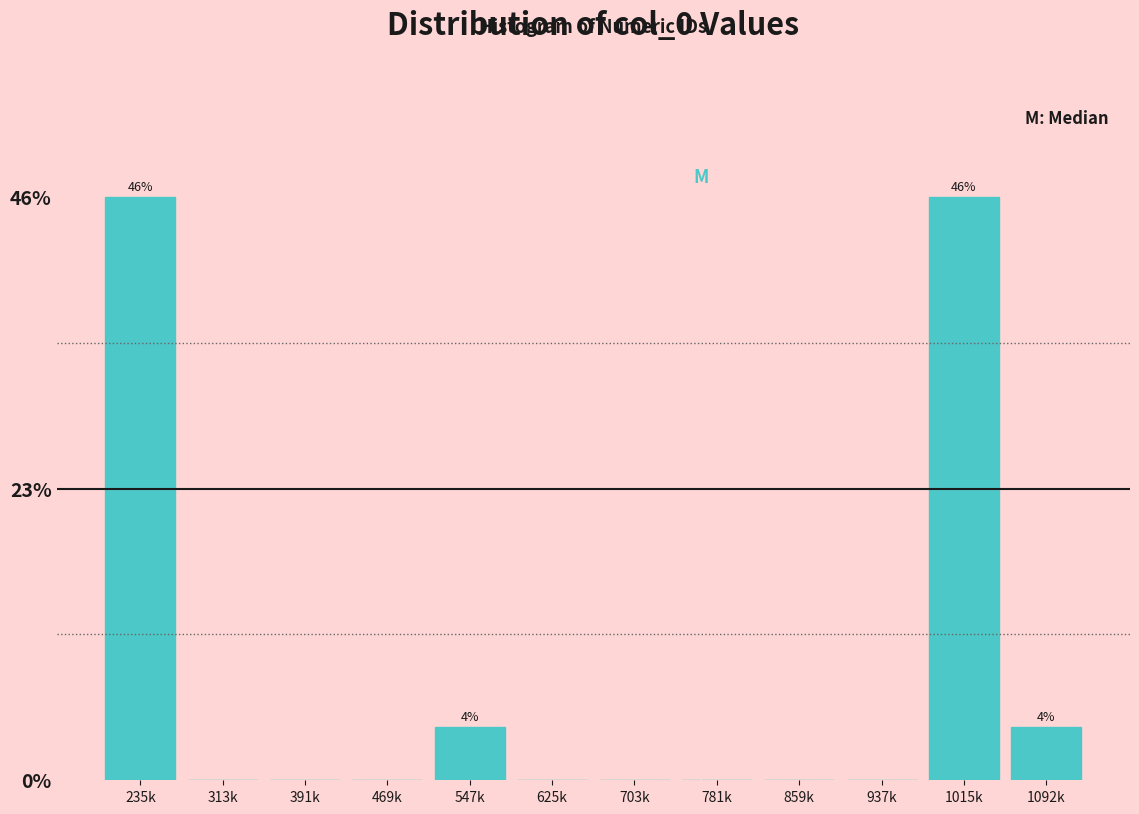

Reading left to right, list all the values displayed in this chart.

235k=45.8	313k=0.0	391k=0.0	469k=0.0	547k=4.2	625k=0.0	703k=0.0	781k=0.0	859k=0.0	937k=0.0	1015k=45.8	1092k=4.2